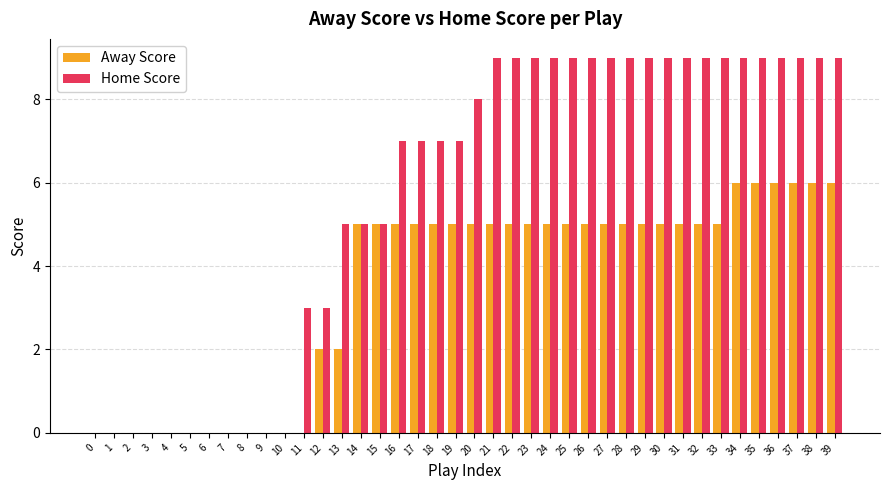

Is the value of Away Score at 35 greater than the value of Home Score at 8?

Yes